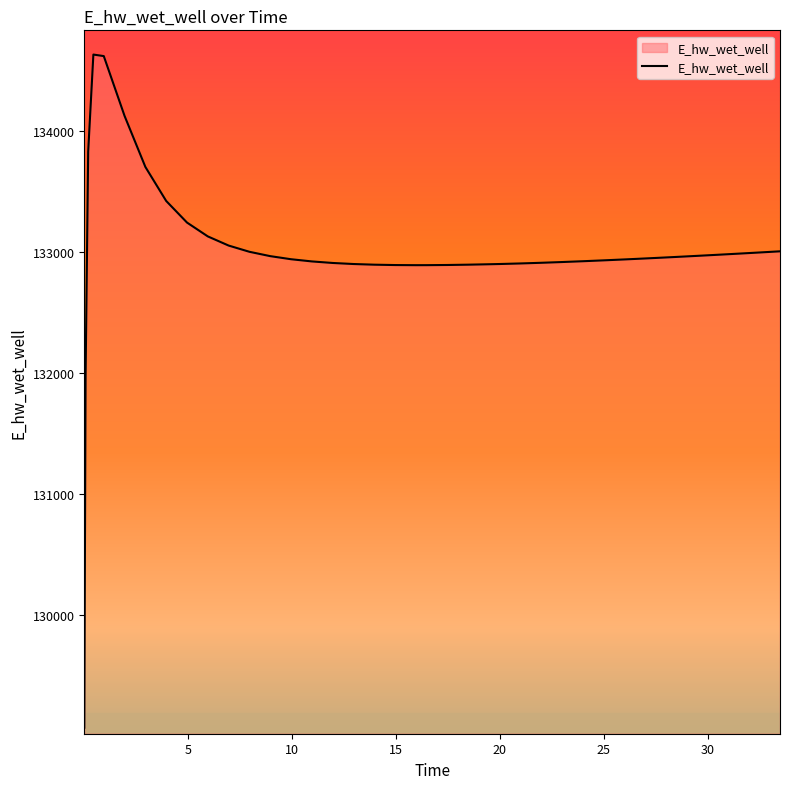

How many lines are shown in the chart?

1